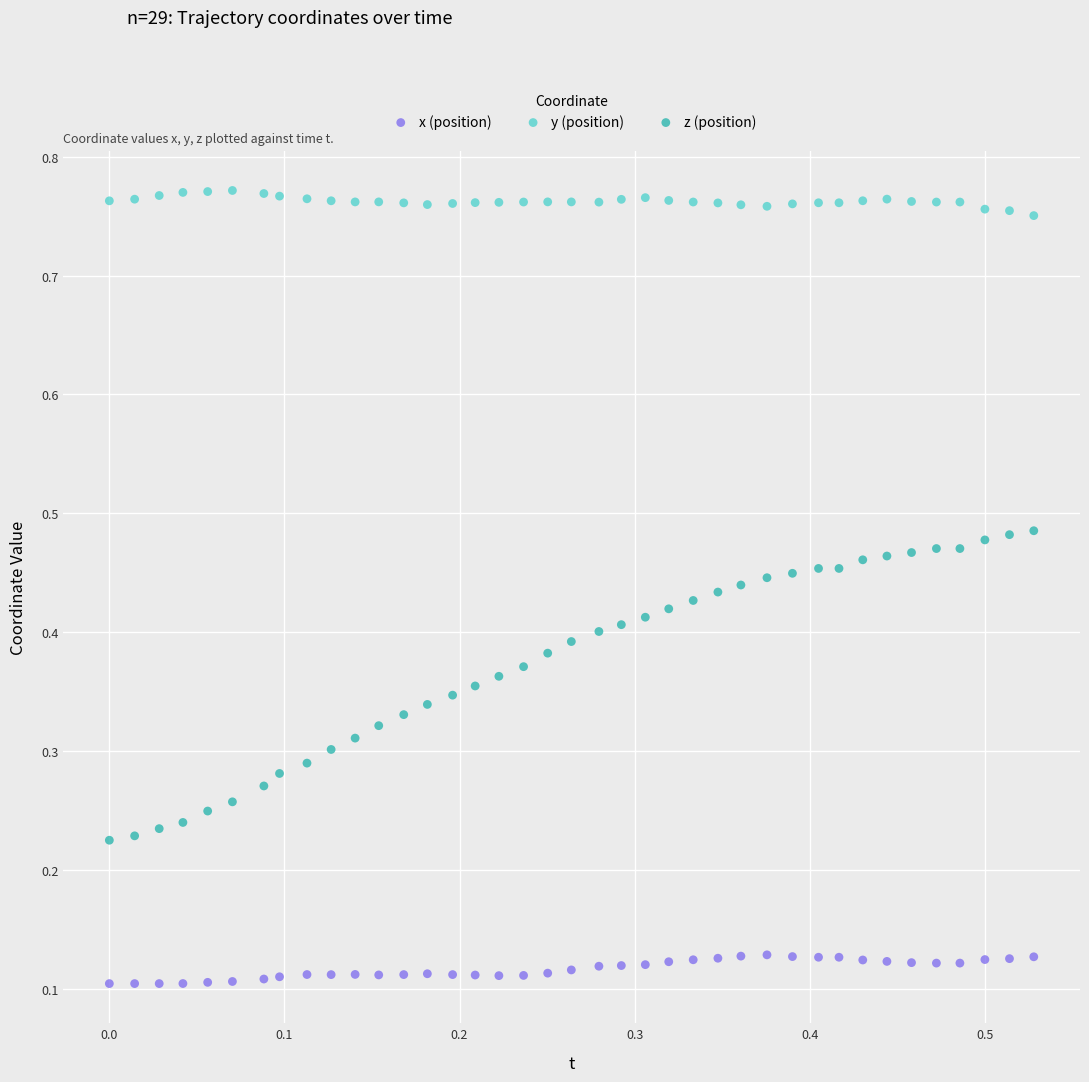

Which series reaches the minimum Y coordinate?

x (position)